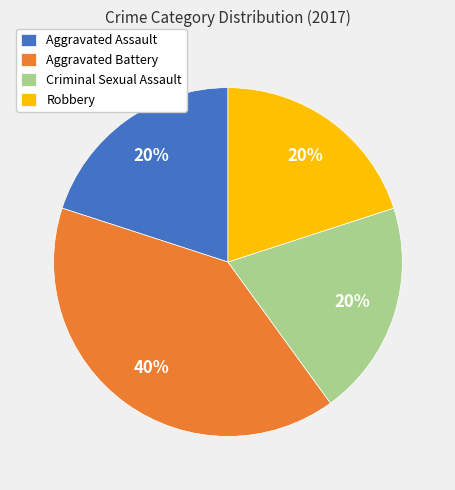

Is the sum of Aggravated Assault and Robbery greater than half?

No